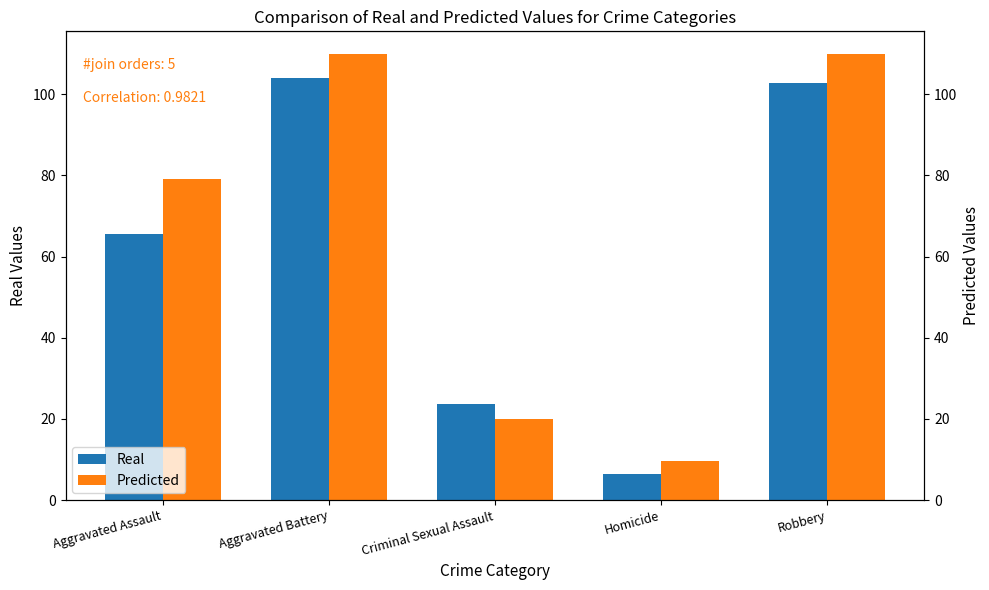

What is the label of the 1st bar from the right?

Robbery